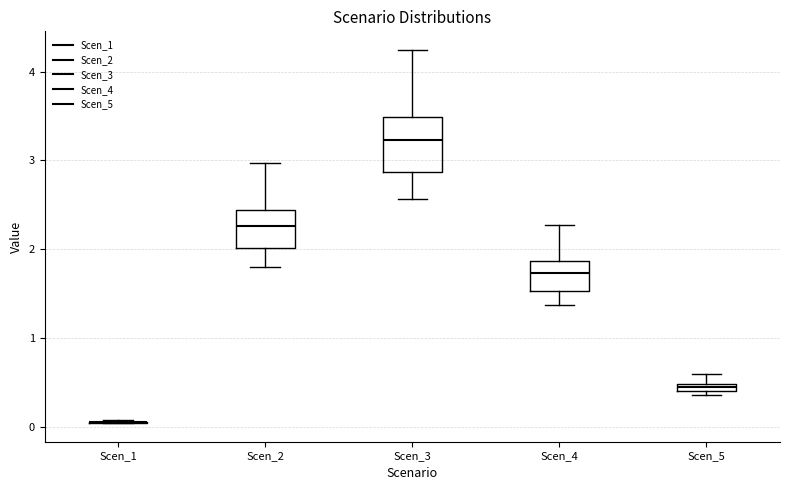

Which box is the tallest, from its lower edge to its upper edge?

Scen_3